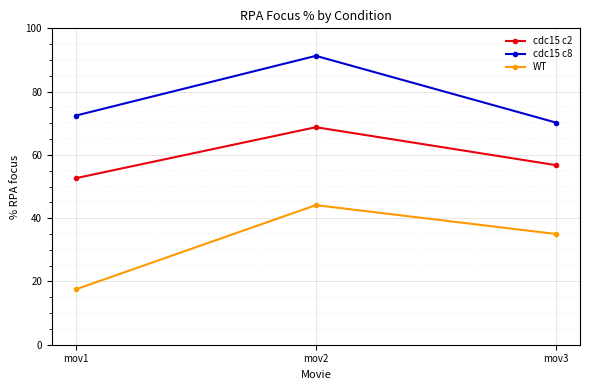

What is the sum of the cdc15 c2 values at mov3 and mov1?

109.4